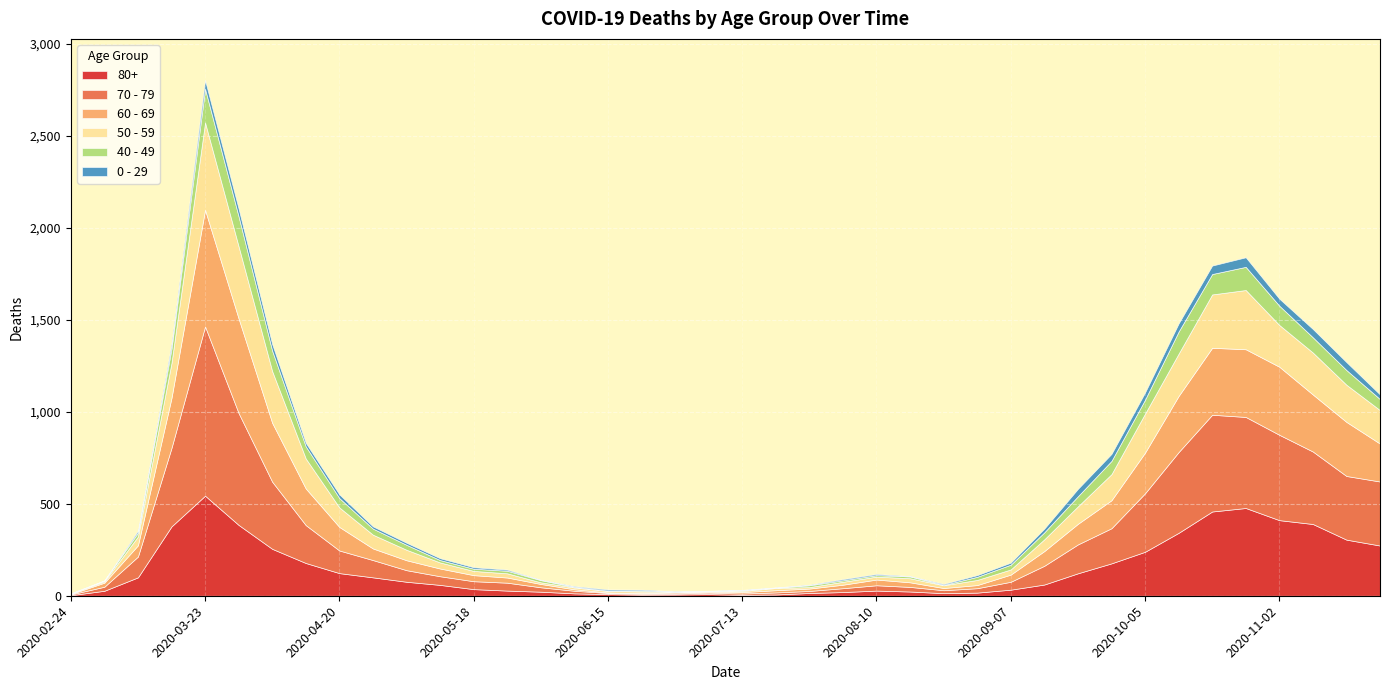

Rank the categories by 40 - 49 value from lowest to highest.

2020-02-24, 2020-06-29, 2020-07-06, 2020-06-15, 2020-07-20, 2020-08-24, 2020-06-08, 2020-07-13, 2020-03-02, 2020-06-22, 2020-08-03, 2020-08-10, 2020-07-27, 2020-08-17, 2020-05-18, 2020-06-01, 2020-05-11, 2020-05-25, 2020-08-31, 2020-03-09, 2020-09-07, 2020-05-04, 2020-04-27, 2020-09-14, 2020-04-20, 2020-09-21, 2020-11-23, 2020-04-13, 2020-09-28, 2020-10-05, 2020-03-16, 2020-11-16, 2020-11-09, 2020-11-02, 2020-04-06, 2020-10-19, 2020-10-12, 2020-10-26, 2020-03-30, 2020-03-23